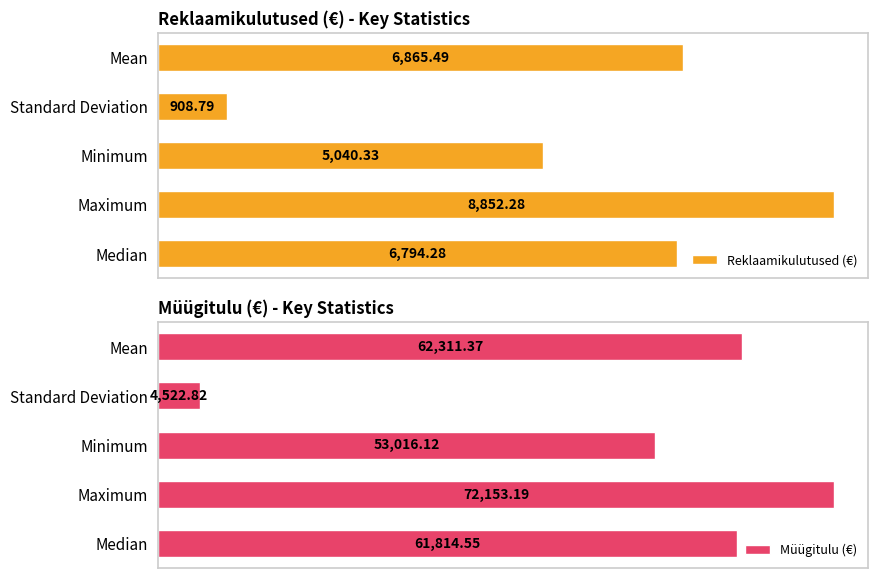

Count the number of data series in this chart.

2